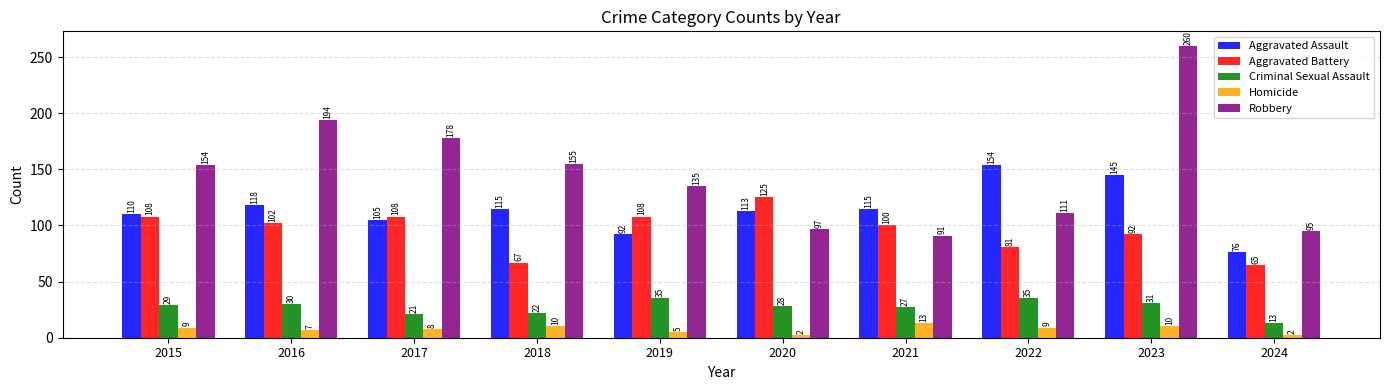

Which category has the highest value in the Homicide series?

2021